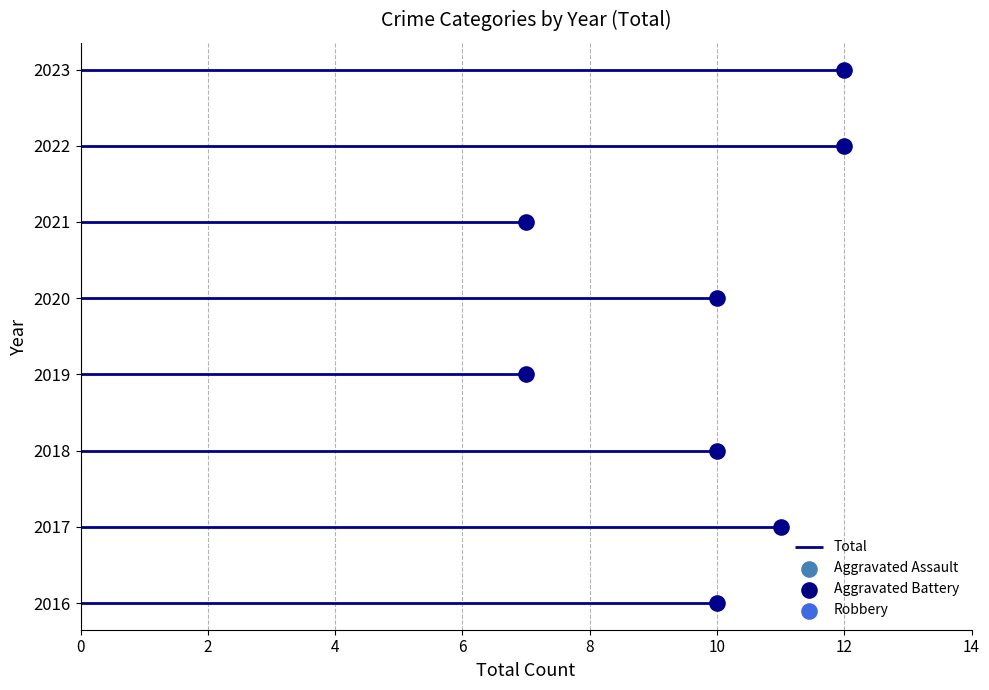

Which series has the largest Y range (max minus min)?

Total